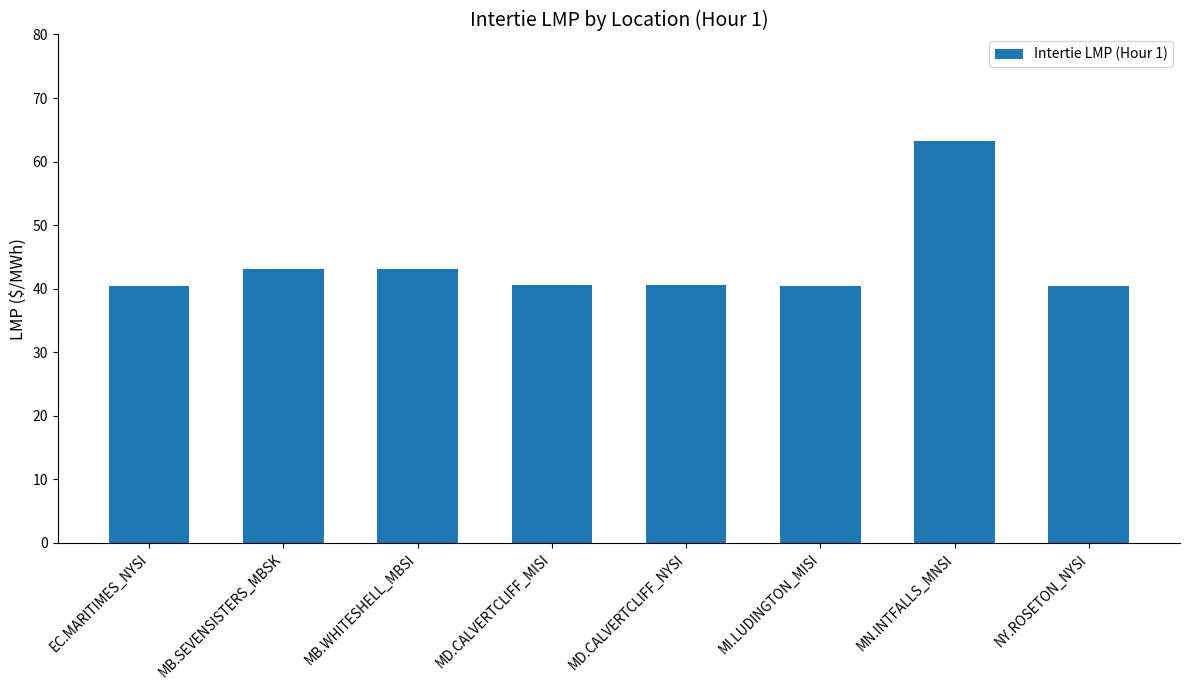

What is the label of the 6th bar from the right?

MB.WHITESHELL_MBSI